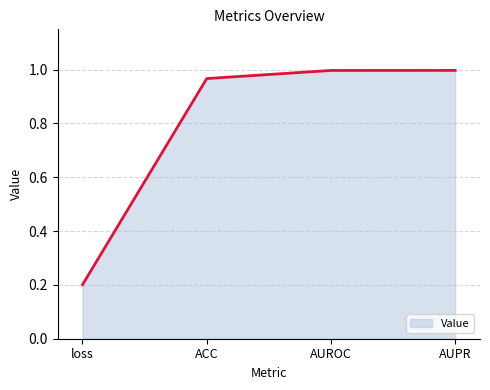

Does the chart display data point markers on the line(s)?

No